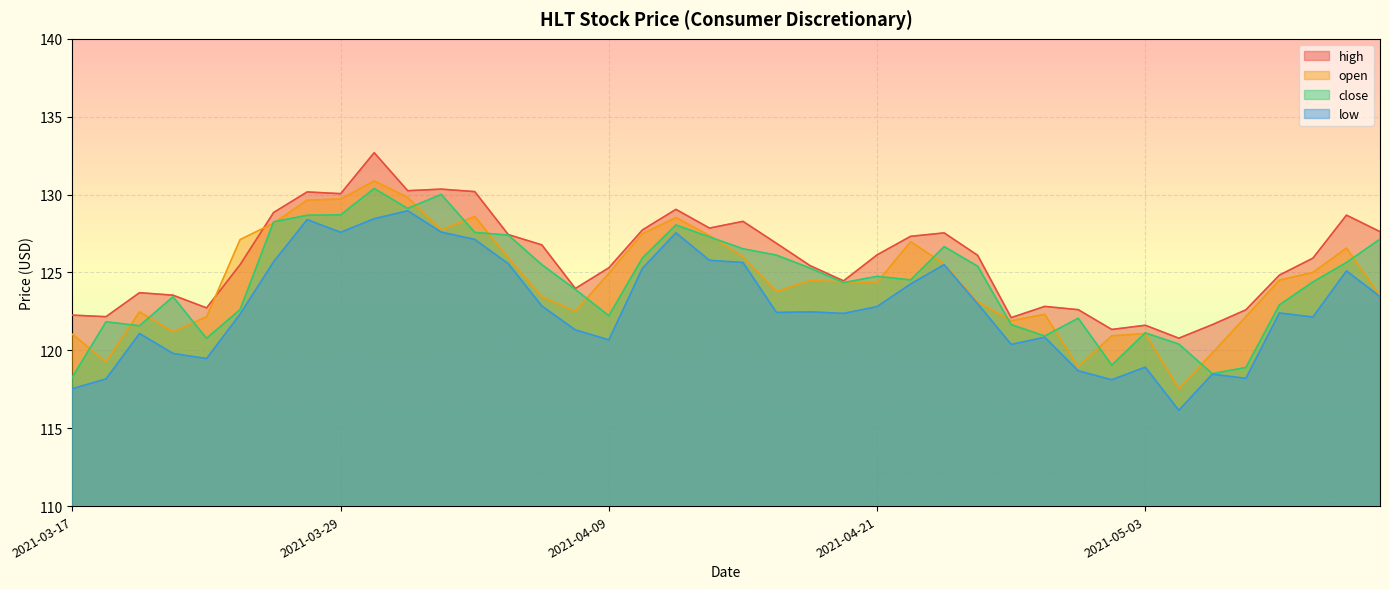

True or false: low and high intersect in this chart.

False